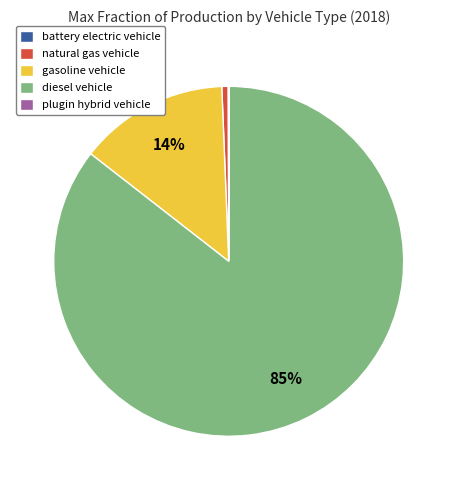

Is diesel vehicle the majority of the pie?

Yes